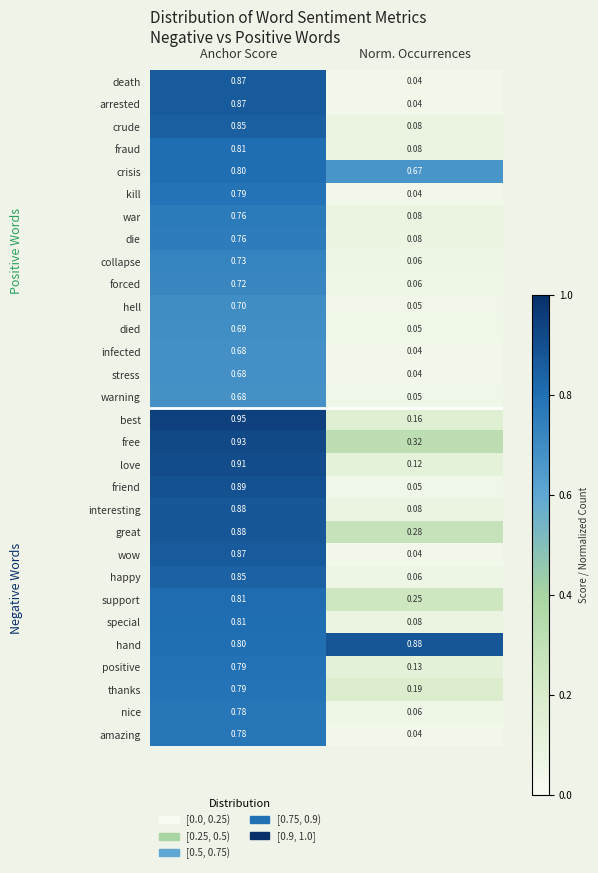

Which series has the largest range (max minus min)?

friend